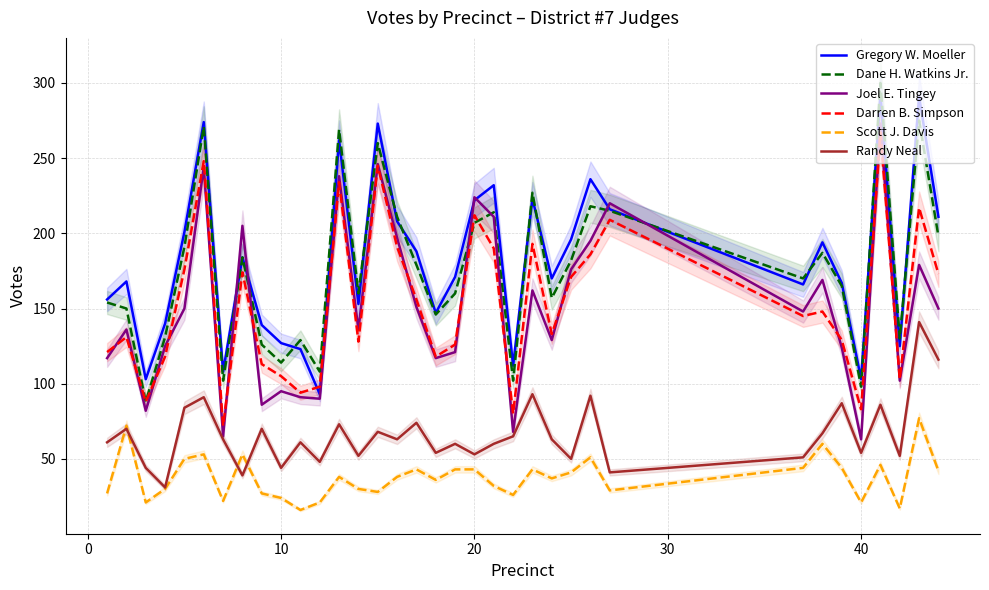

Reading left to right, transcribe all the data shown in this chart.

Gregory W. Moeller: 156	168	103	140	201	274	108	184	139	127	123	93	262	153	273	208	188	147	171	222	232	112	223	170	196	236	216	166	194	167	103	292	125	291	211
Dane H. Watkins Jr.: 154	150	88	131	191	271	102	184	126	114	129	108	269	160	260	211	179	146	160	207	214	102	227	157	182	218	215	170	187	165	98	300	130	275	198
Joel E. Tingey: 117	136	82	125	150	244	65	205	86	95	91	90	238	136	246	197	151	117	121	224	211	68	162	129	176	195	220	148	169	124	63	273	102	179	150
Darren B. Simpson: 121	131	88	118	176	248	72	174	113	105	94	98	234	128	245	191	156	118	126	212	190	80	193	133	171	186	209	145	148	129	83	267	103	217	173
Scott J. Davis: 27	72	21	30	50	53	22	53	27	24	16	21	38	30	28	38	43	36	43	43	32	26	43	37	41	51	29	44	60	44	21	46	17	77	42
Randy Neal: 61	70	44	31	84	91	63	39	70	44	61	48	73	52	68	63	74	54	60	53	60	65	93	63	50	92	41	51	67	87	54	86	52	141	116